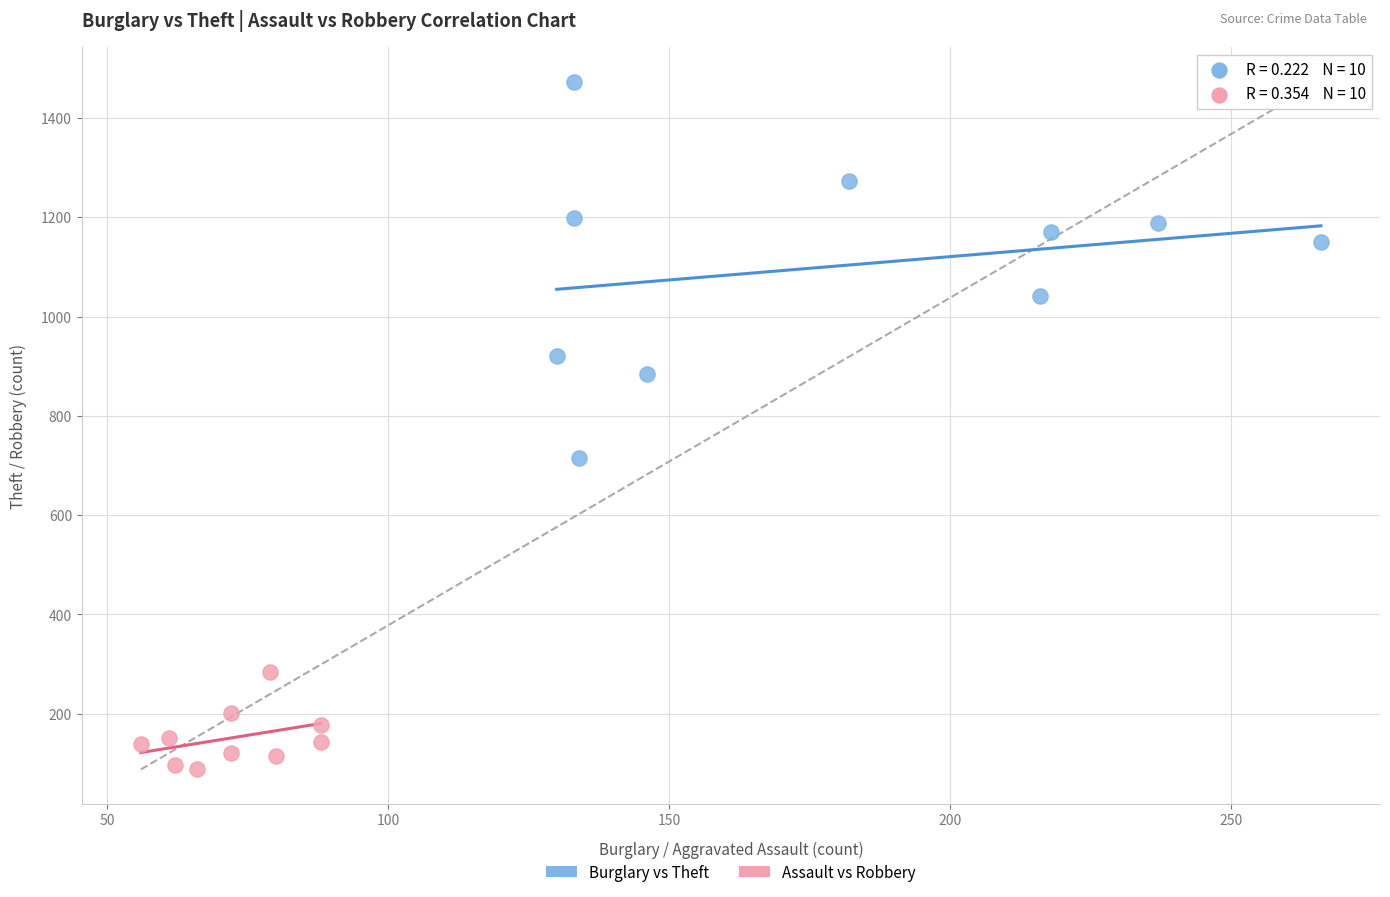

Which series contains the lowest Y value?

Assault vs Robbery